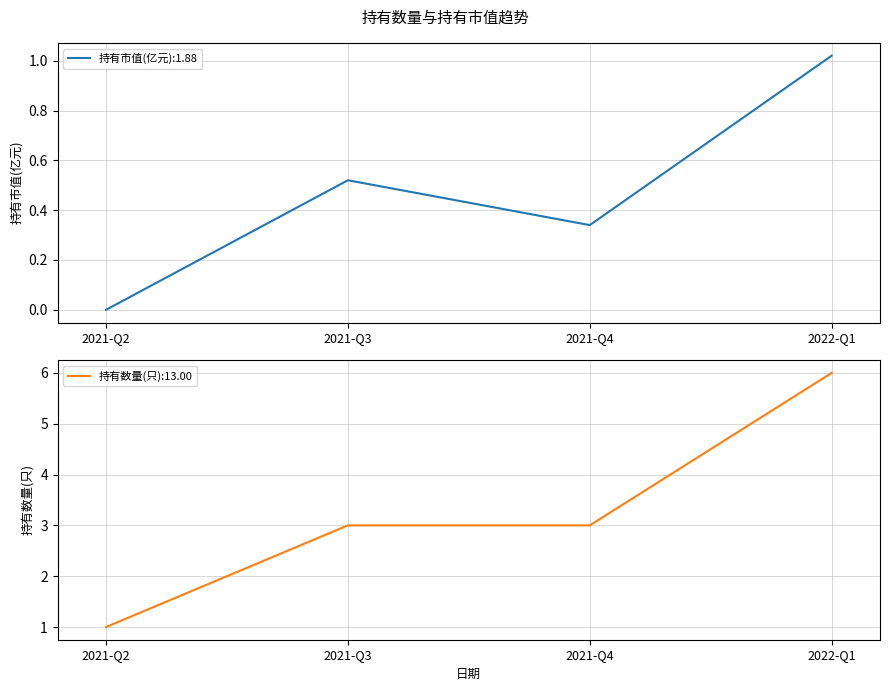

Where is 持有市值(亿元) nearest to the value 0?

2021-Q2